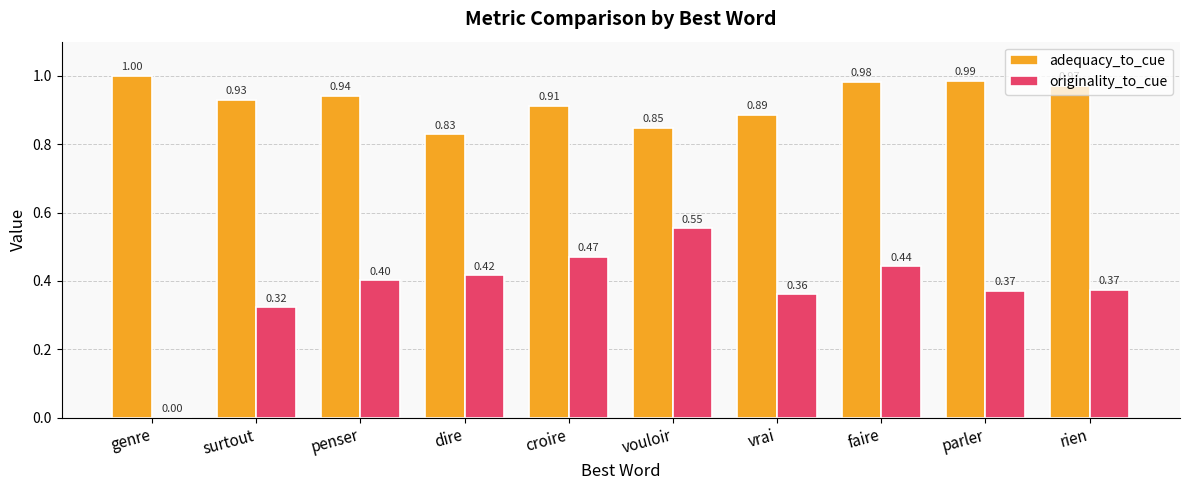

What is the maximum value shown in the chart?

1.0